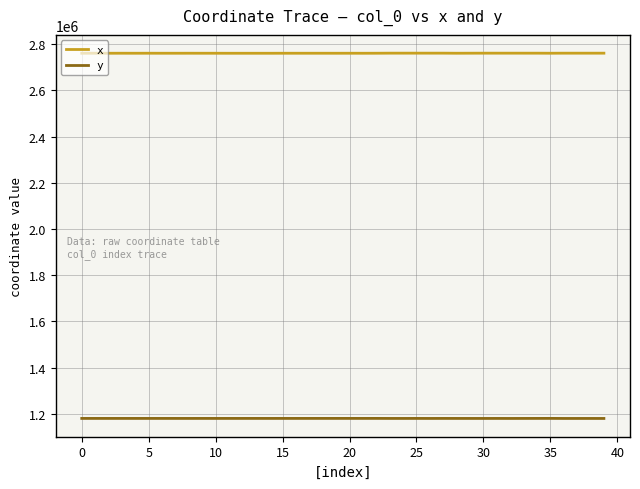

True or false: x and y cross at least once.

False